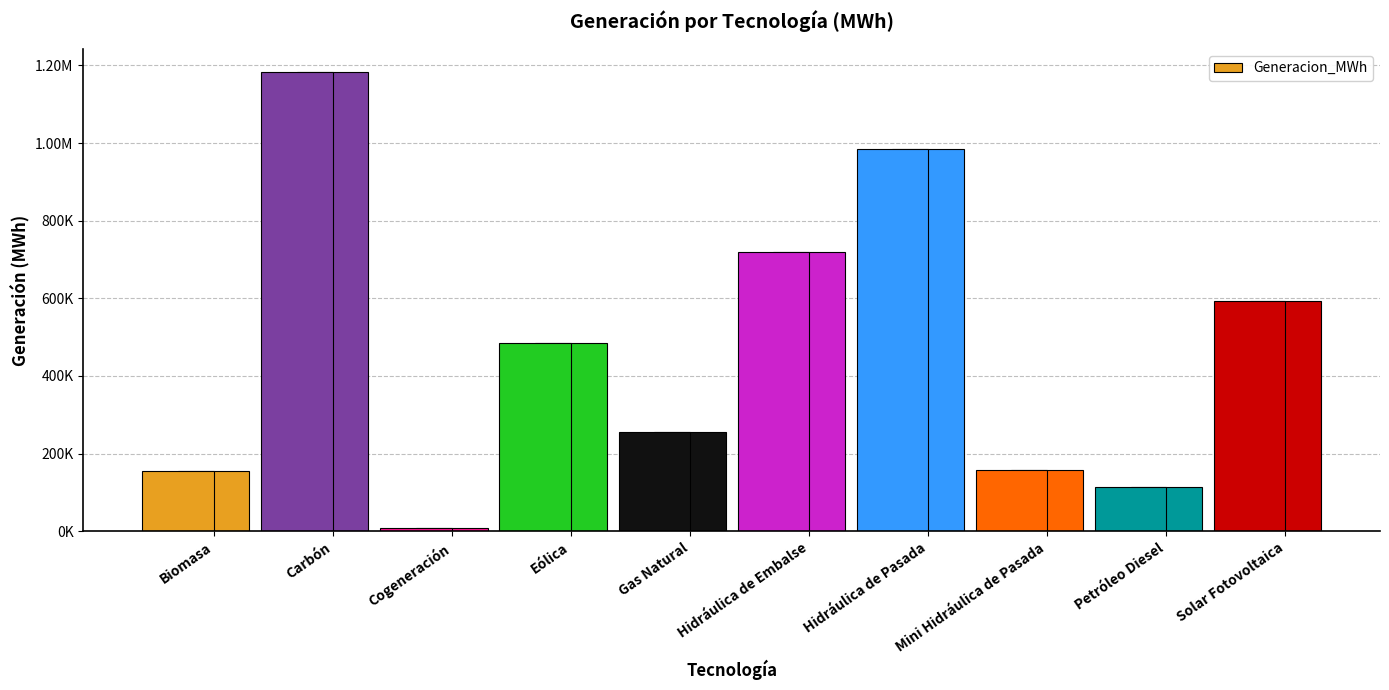

What is the label of the 2nd bar from the left?

Carbón